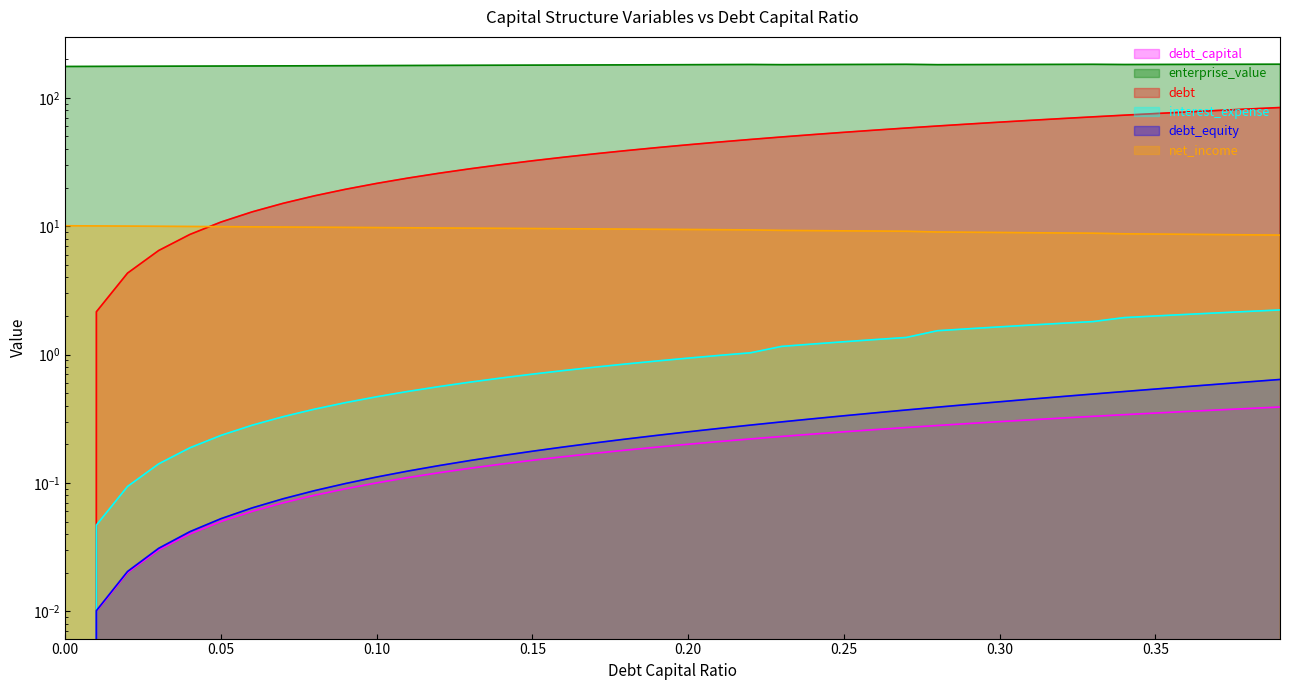

Where is debt nearest to the value 42?

0.19